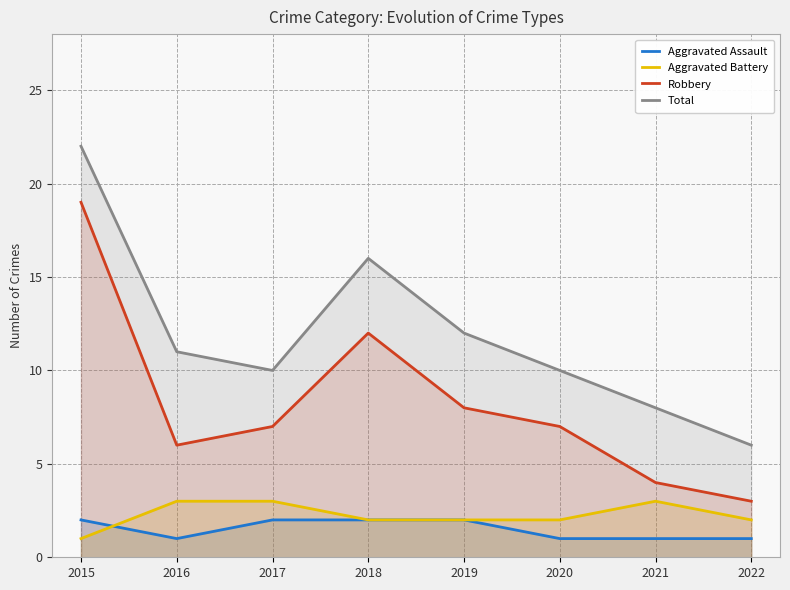

Between 2015 and 2021, which series saw the biggest shift?

Robbery